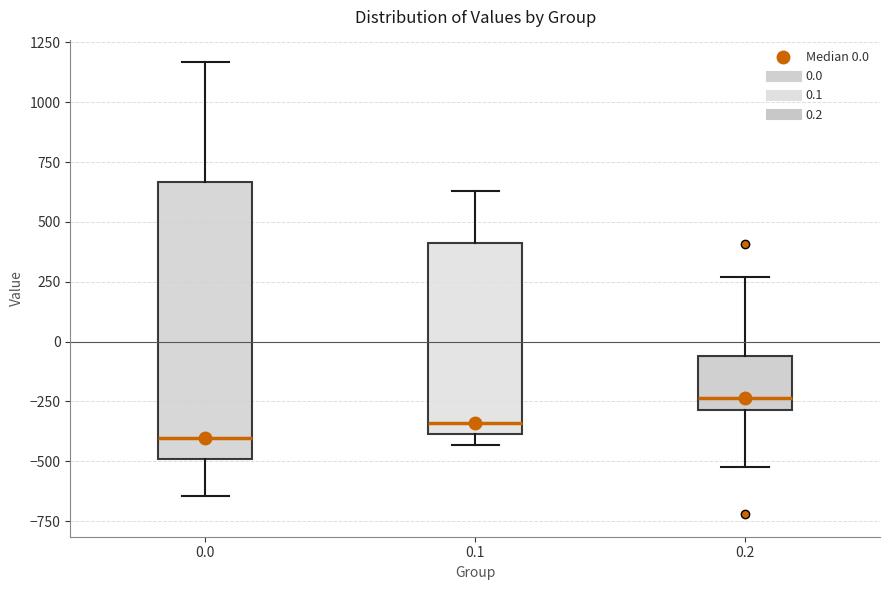

Where is the upper edge of the box at x = 0.0 on the y-axis? The values are not printed on the chart, so give them approximately, as read against the axis.

650